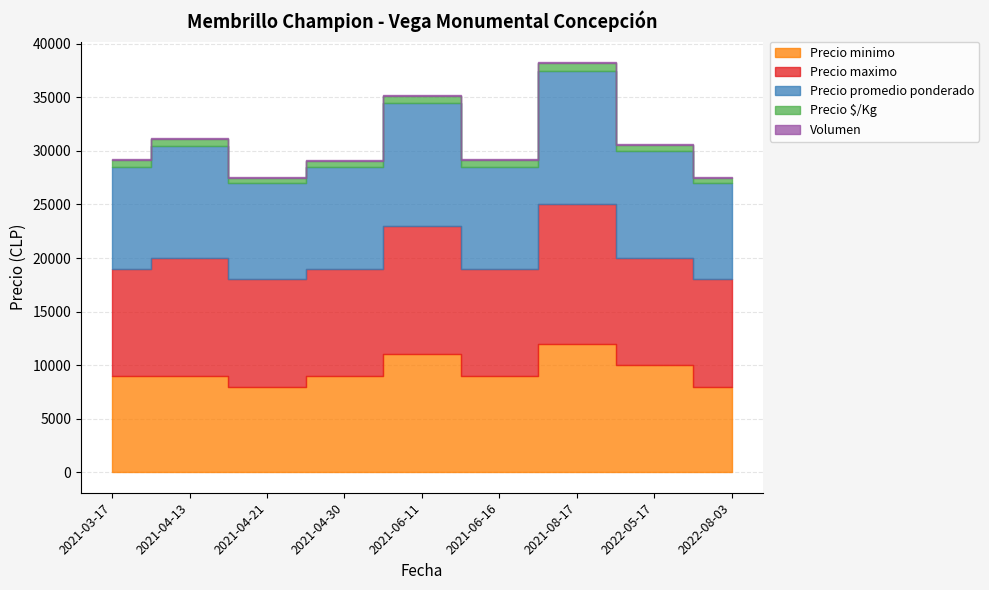

Which label corresponds to the smallest value in the chart?

2022-05-17